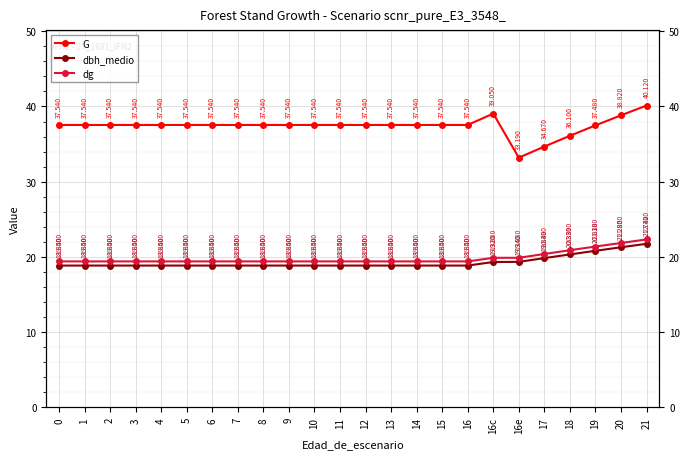

What is the total value across all series at 12?

75.8